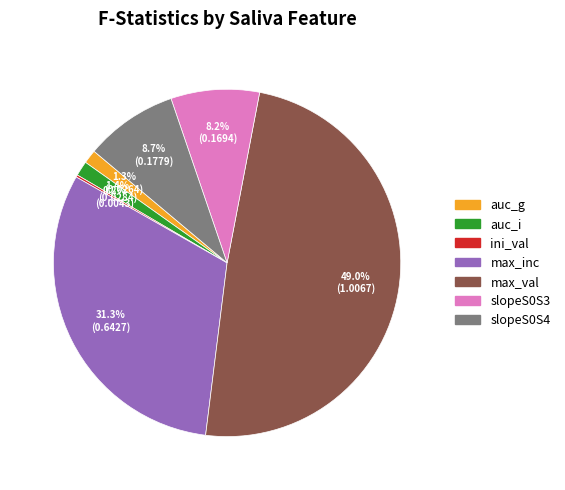

Which slice is the largest?

max_val